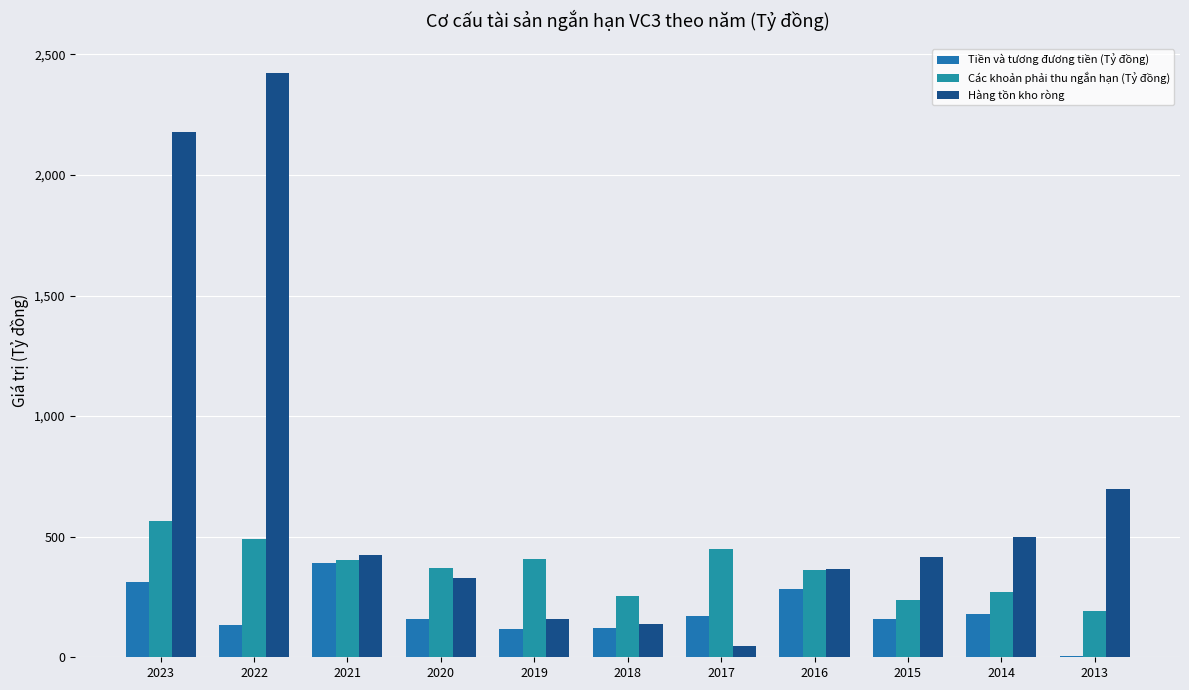

What is the value of the Tiền và tương đương tiền (Tỷ đồng) bar at the 8th from the left?

285.0